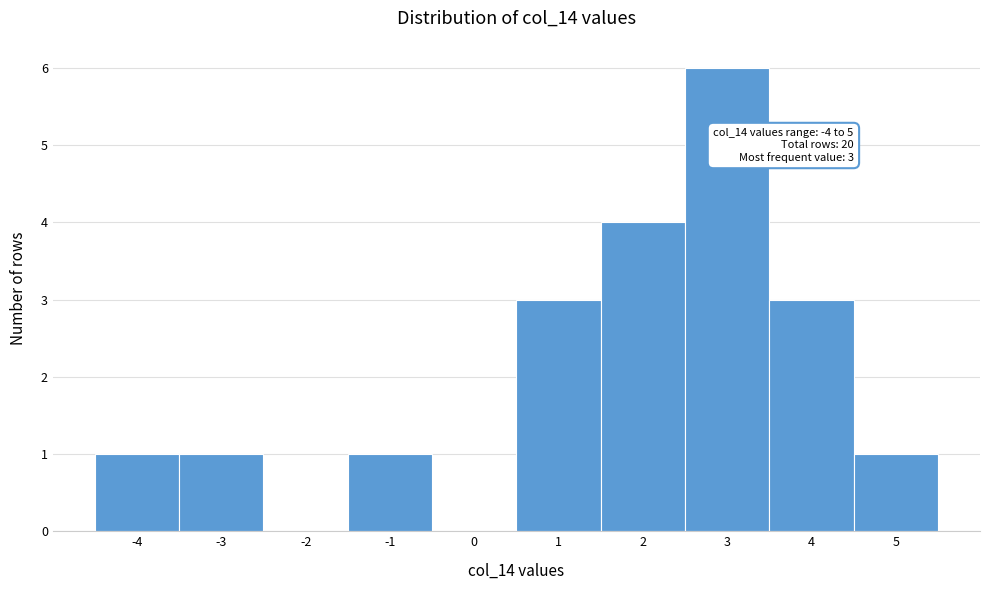

Which range on the x-axis has the tallest bar?

2.5 to 3.5